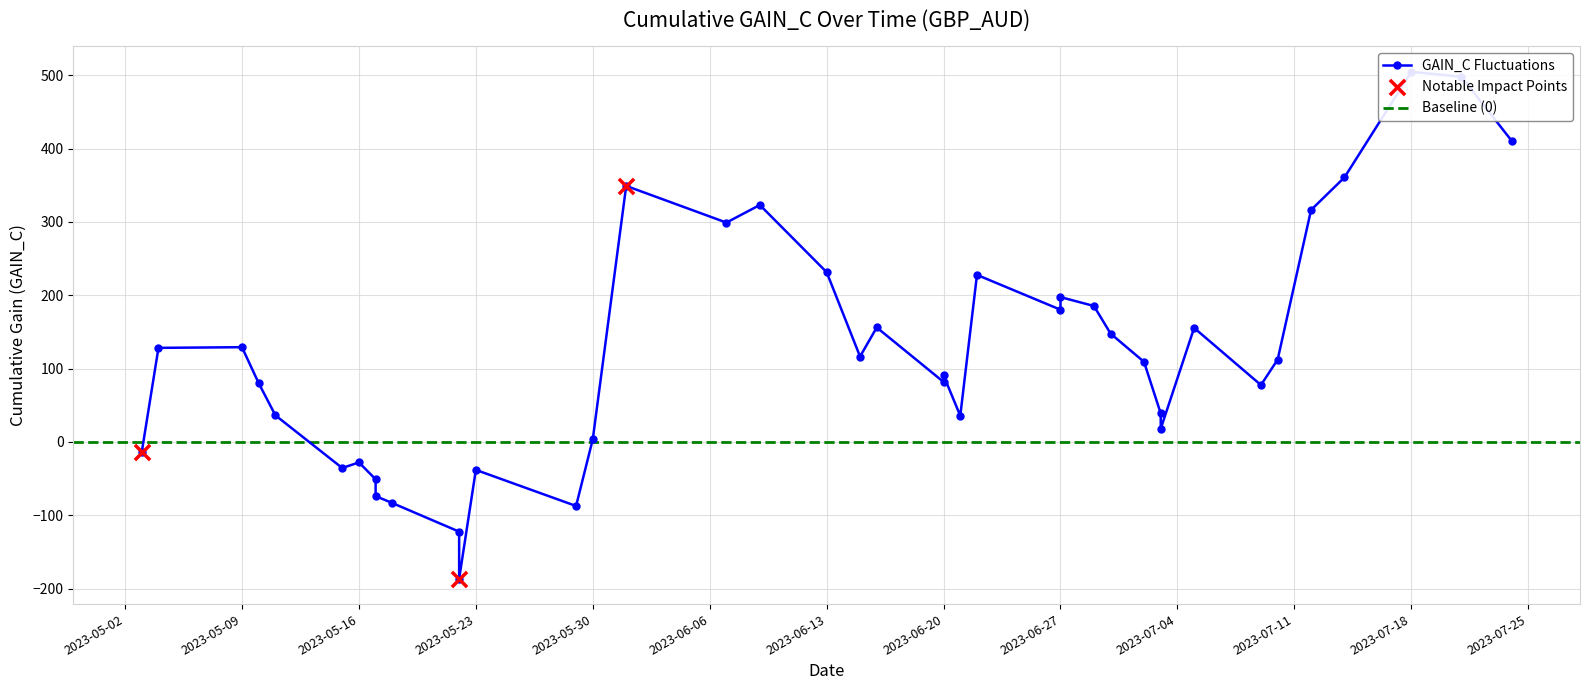

What is the change in value from 2023-05-17 to 2023-06-15?

+167.4